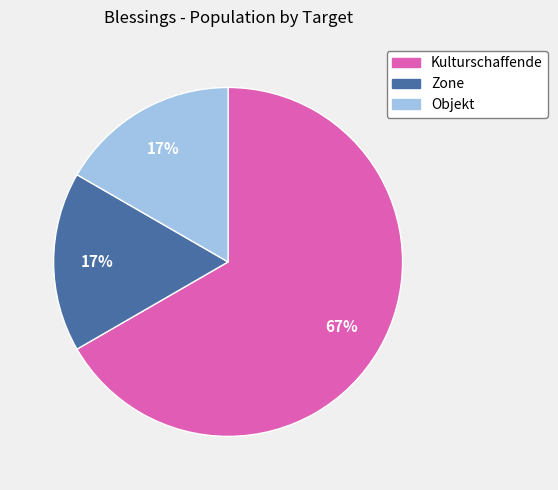

What is the largest slice in the pie chart?

Kulturschaffende